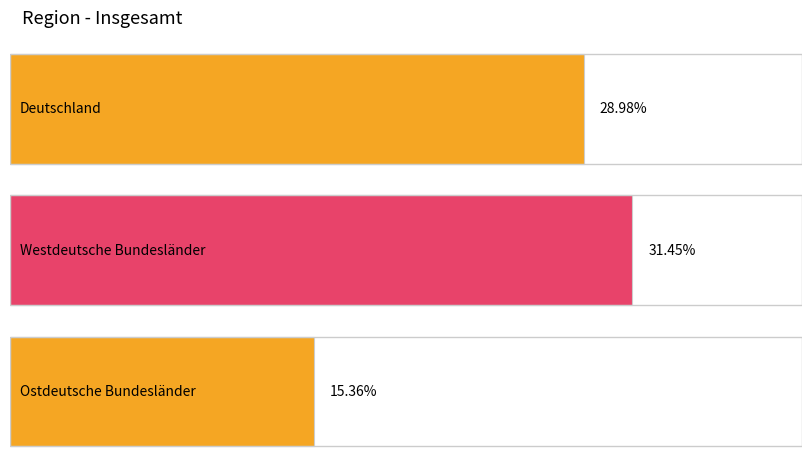

Reading left to right, list all the values displayed in this chart.

0.3	0.3	0.2